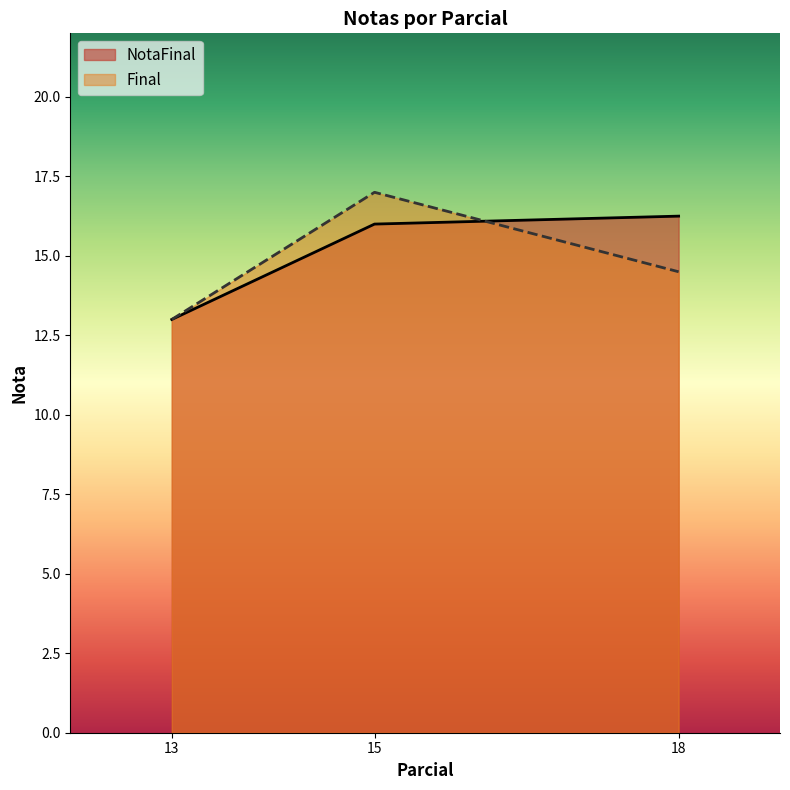

At which label is Final closest to 15?

18